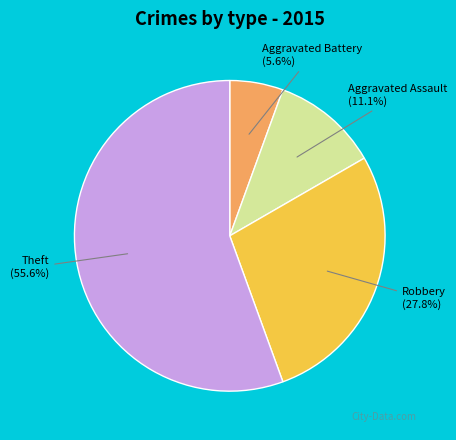

Does any single category account for the majority?

Yes